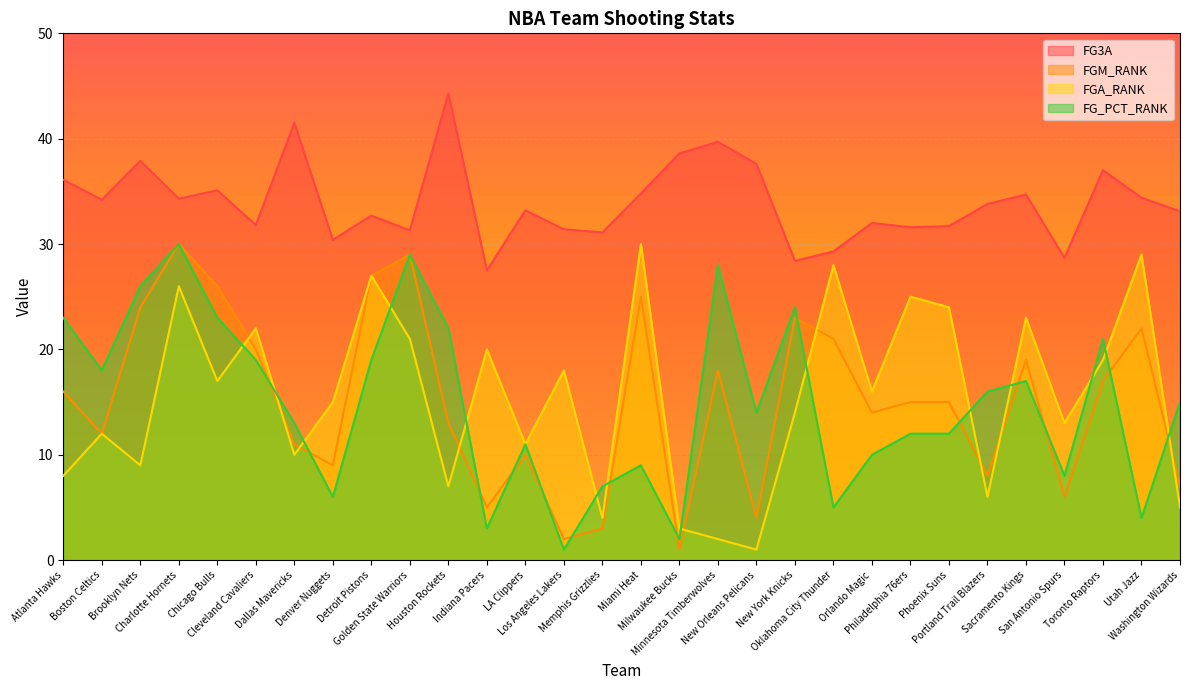

Rank the series by their maximum value, from lowest to highest.

FGM_RANK, FGA_RANK, FG_PCT_RANK, FG3A